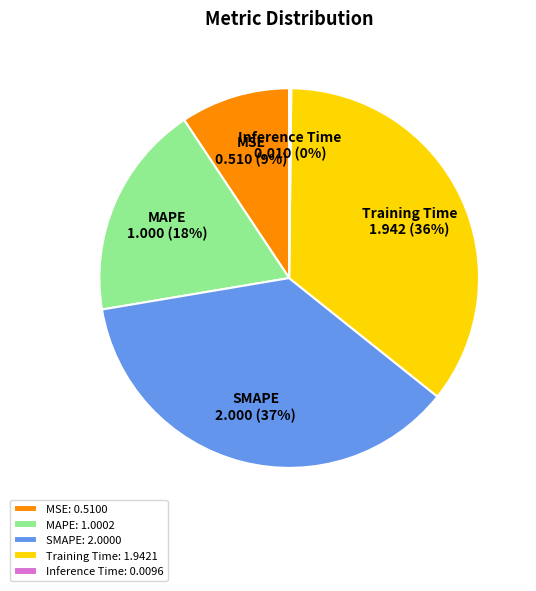

What percentage is the Training Time slice, to the nearest percent?

36%